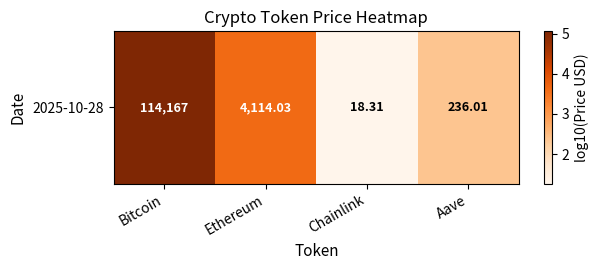

What value does the data have at Chainlink?

1.3